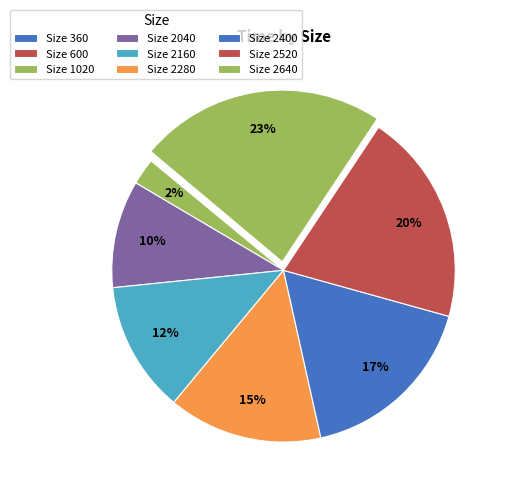

Which category has the smallest portion of the pie?

360